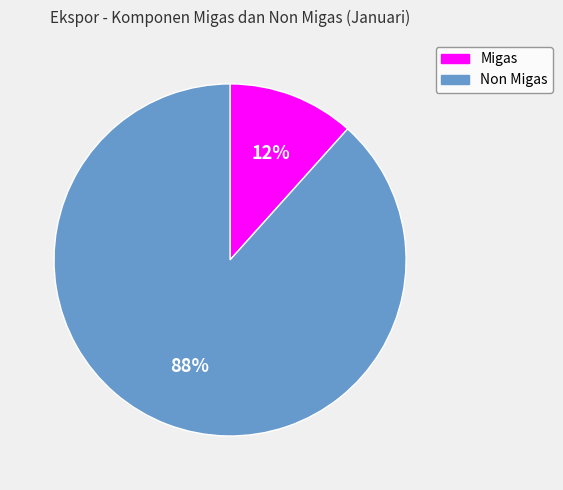

Is Migas the majority of the pie?

No